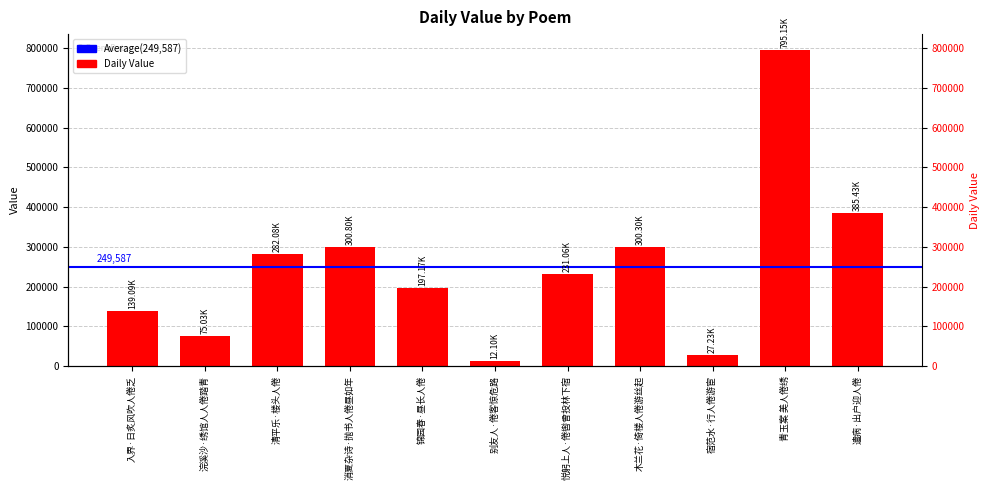

What is the change in value from 清平乐·楼头人倦 to 宿范水·行人倦游宦?

-254851